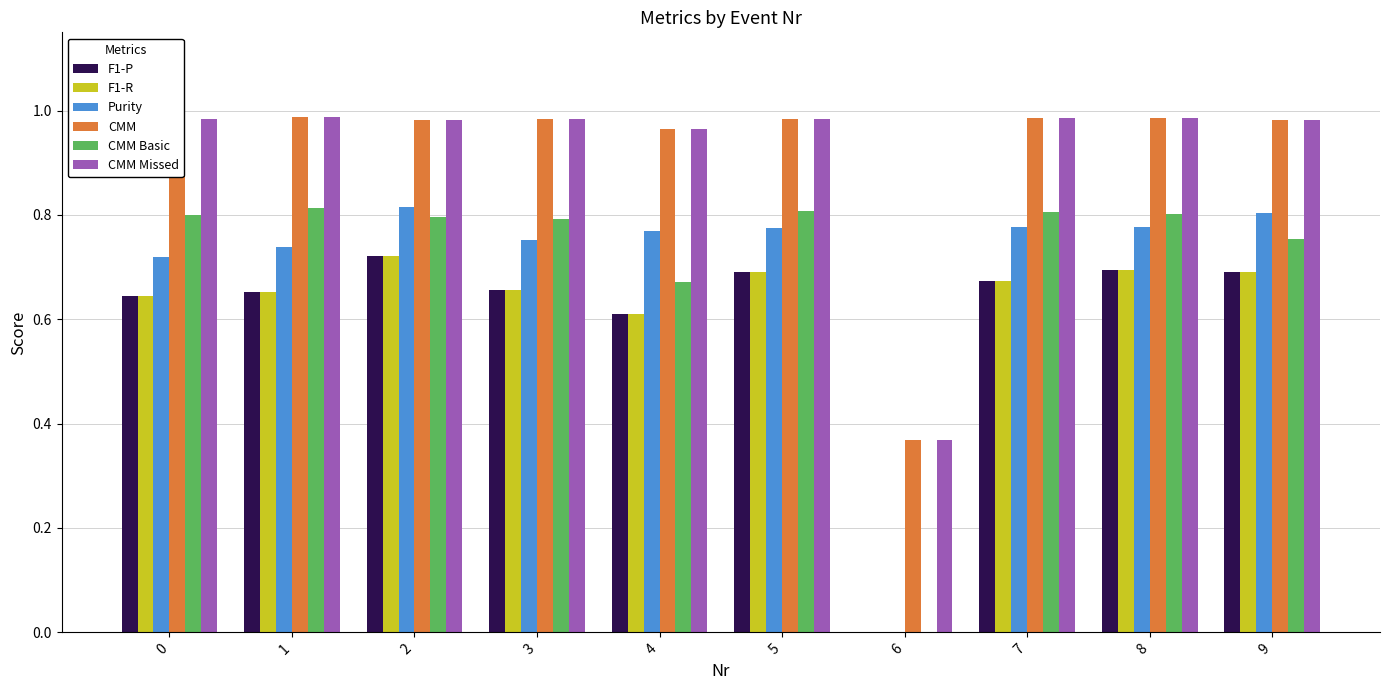

True or false: Purity has a value of 0.7 at 0.

True